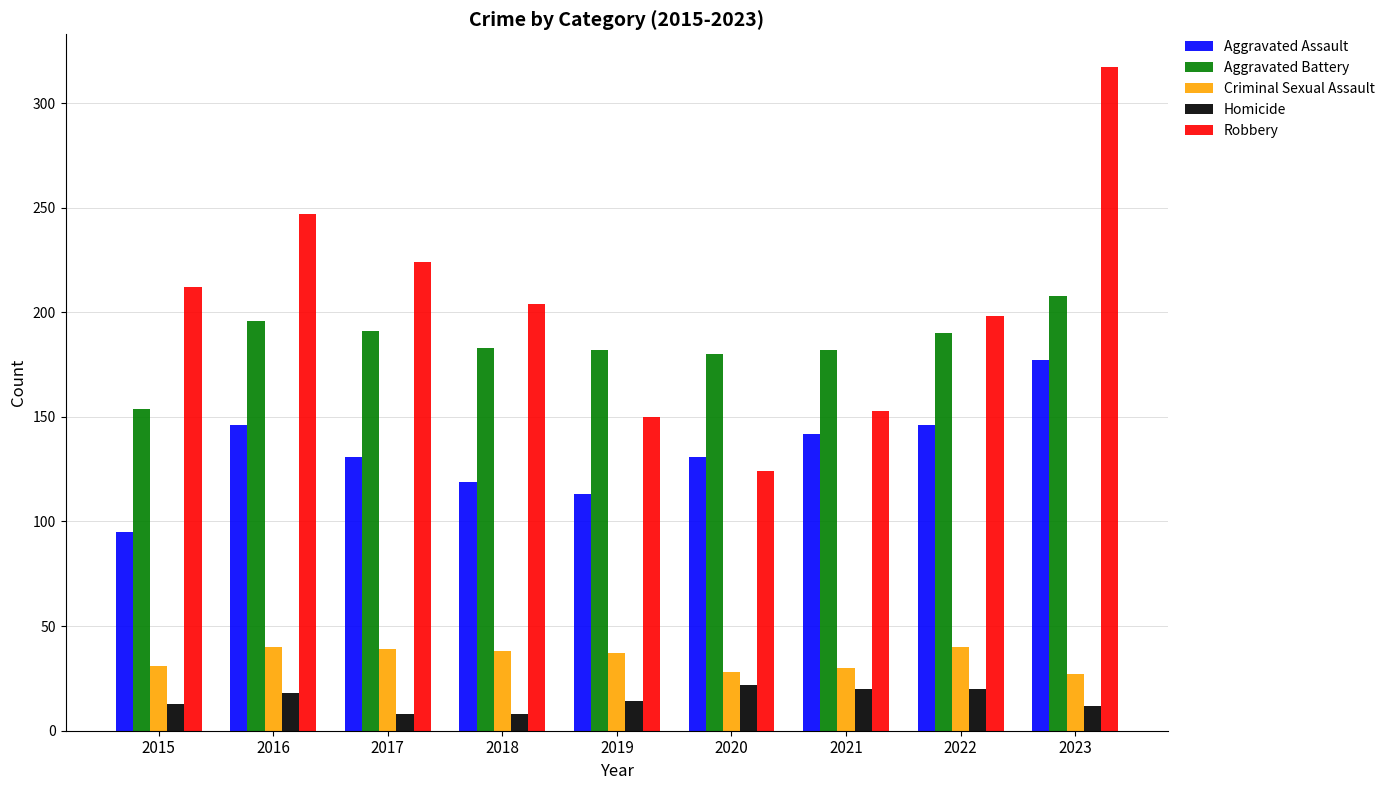

Which category has the highest value across all series?

2023